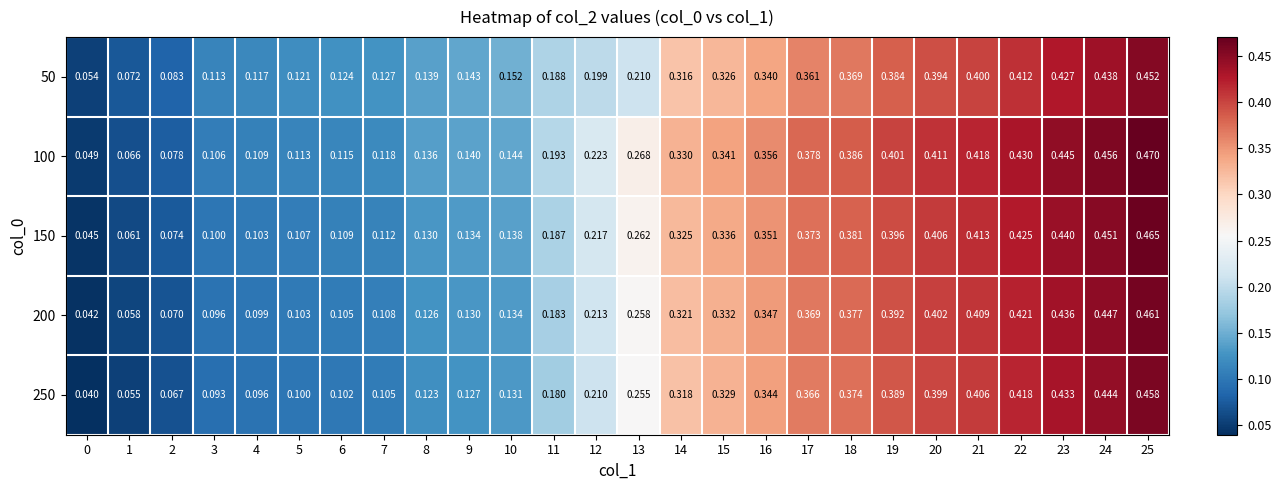

List the series in order of their peak value, highest first.

100, 150, 200, 250, 50